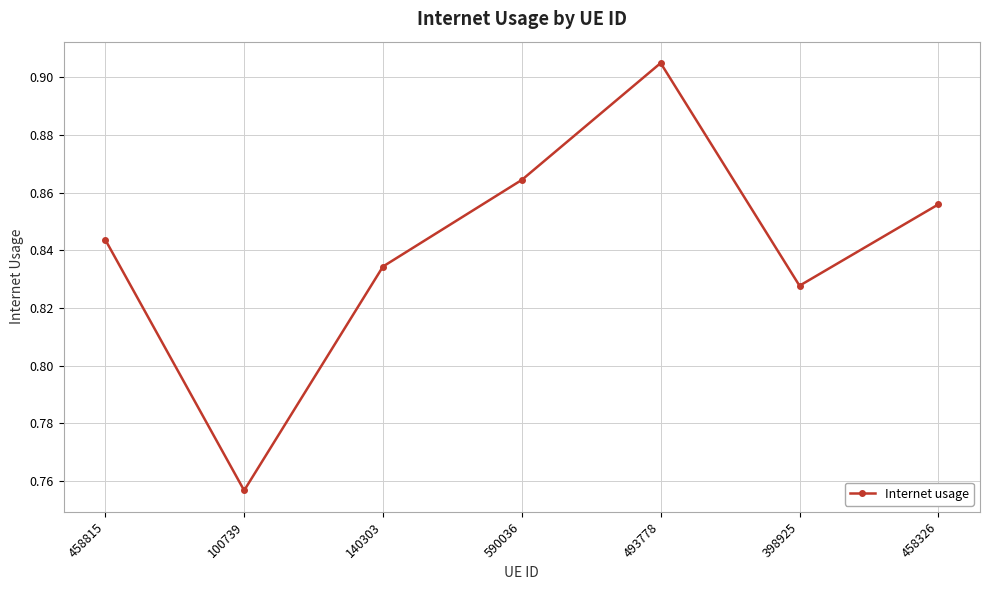

True or false: there are more than 0 points higher than both neighbors.

True